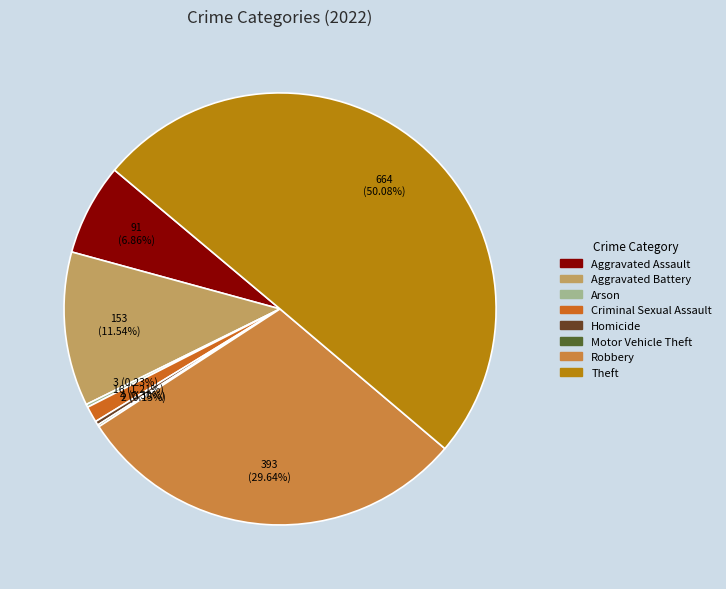

Between Homicide and Robbery, which is larger?

Robbery